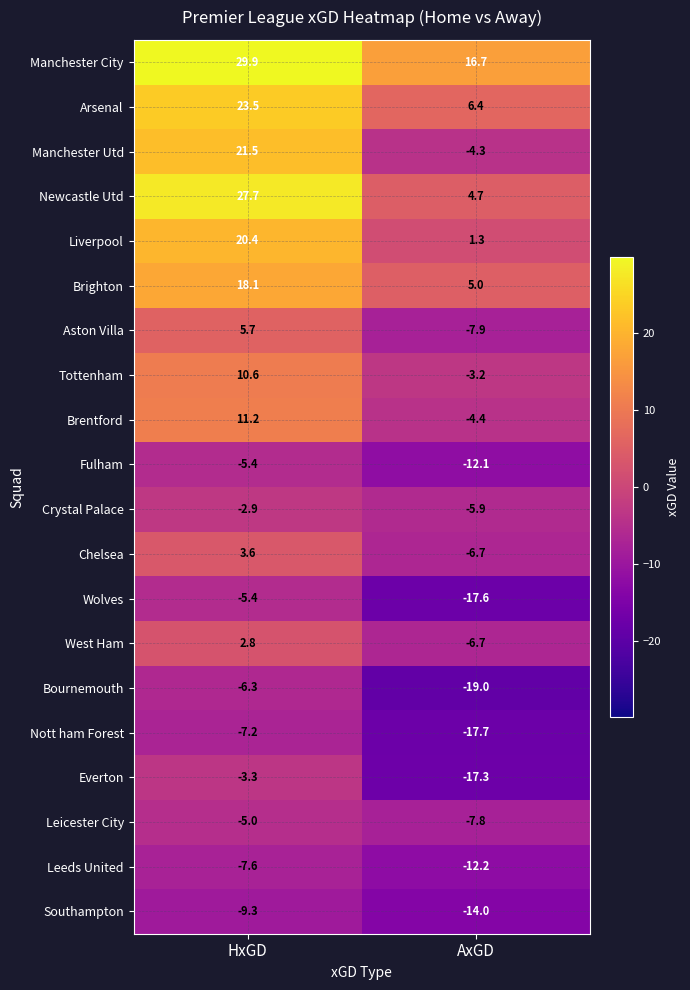

Between HxGD and AxGD, which series saw the biggest shift?

Manchester Utd